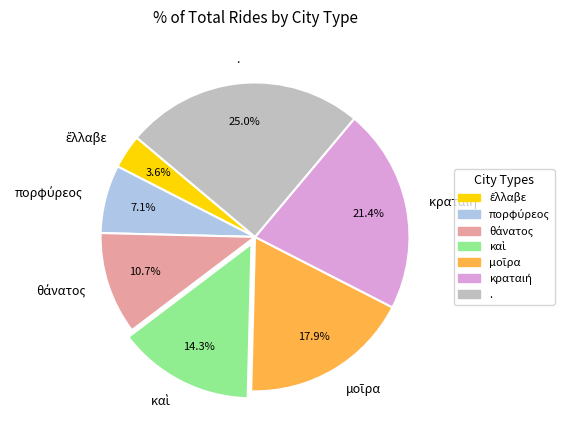

Which slice is the largest?

.